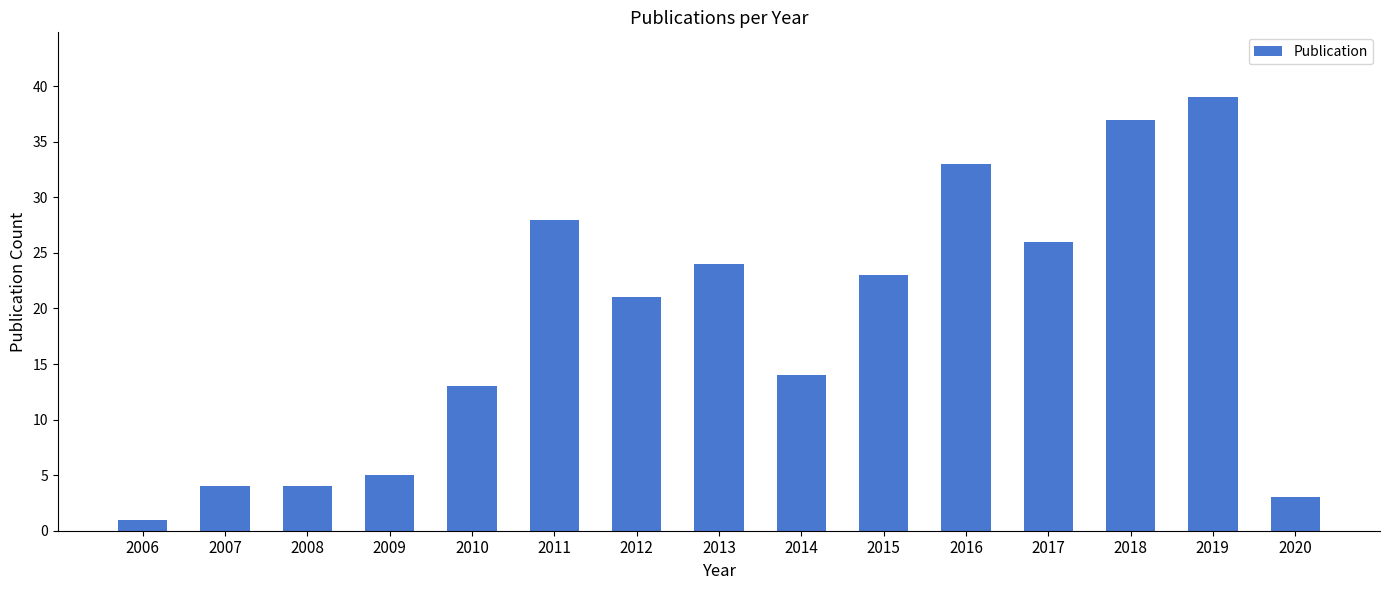

What is the difference between the second highest and second lowest values?

34